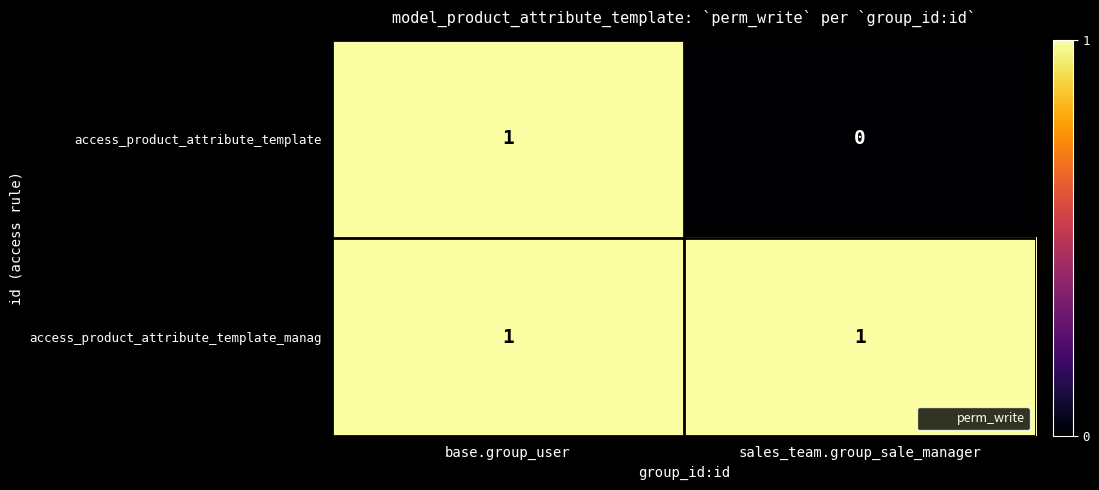

List the labels in order of access_product_attribute_template value, smallest first.

sales_team.group_sale_manager, base.group_user